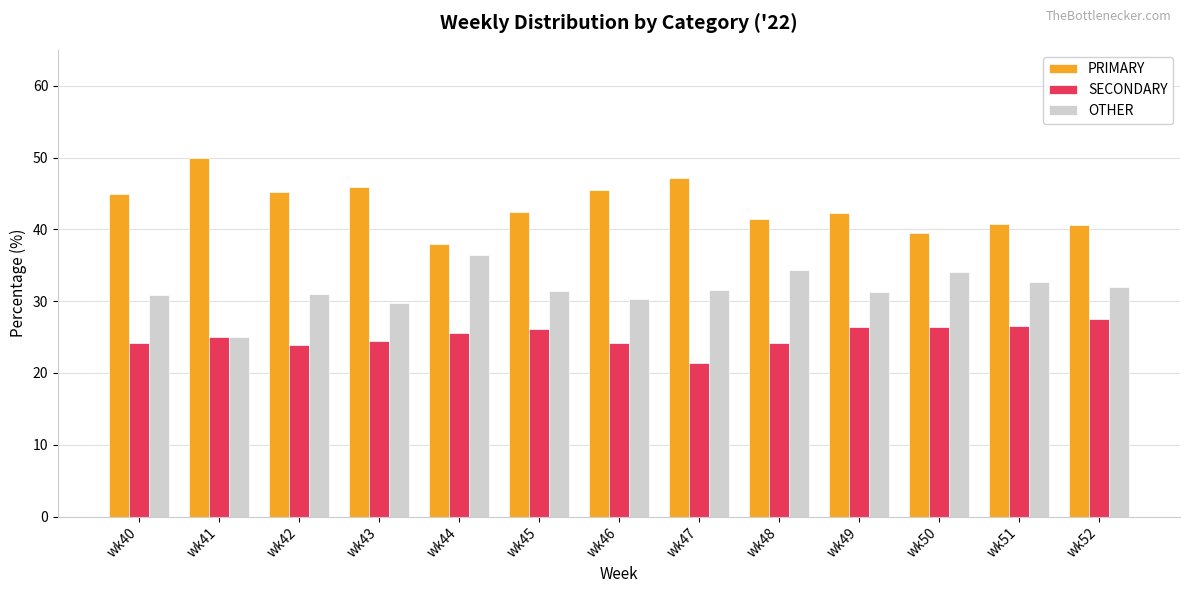

Which category has the lowest value in the OTHER series?

wk41